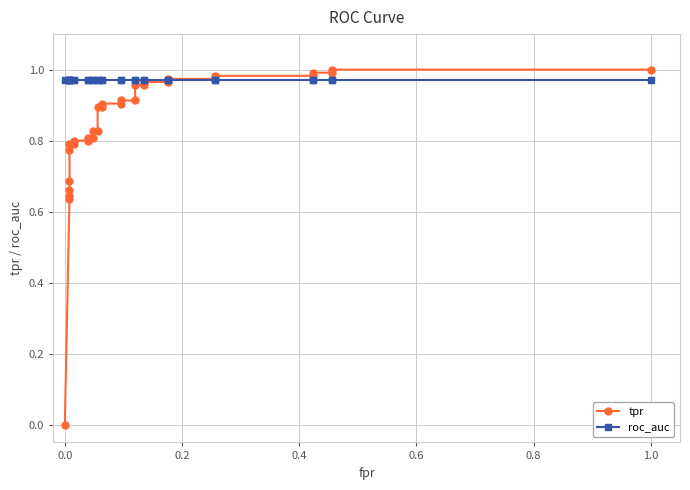

Rank the series by their maximum value, from lowest to highest.

roc_auc, tpr